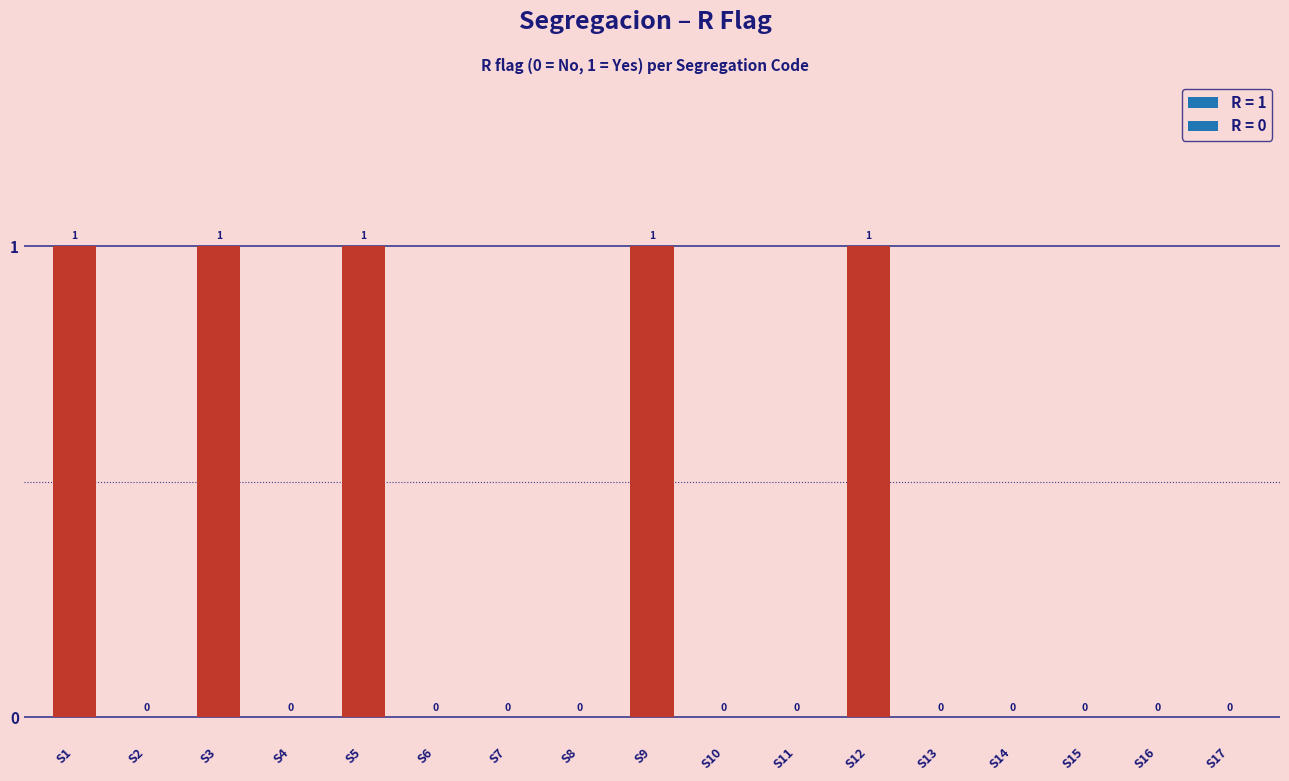

Reading right to left, extract all data points from this chart.

0	0	0	0	0	1	0	0	1	0	0	0	1	0	1	0	1